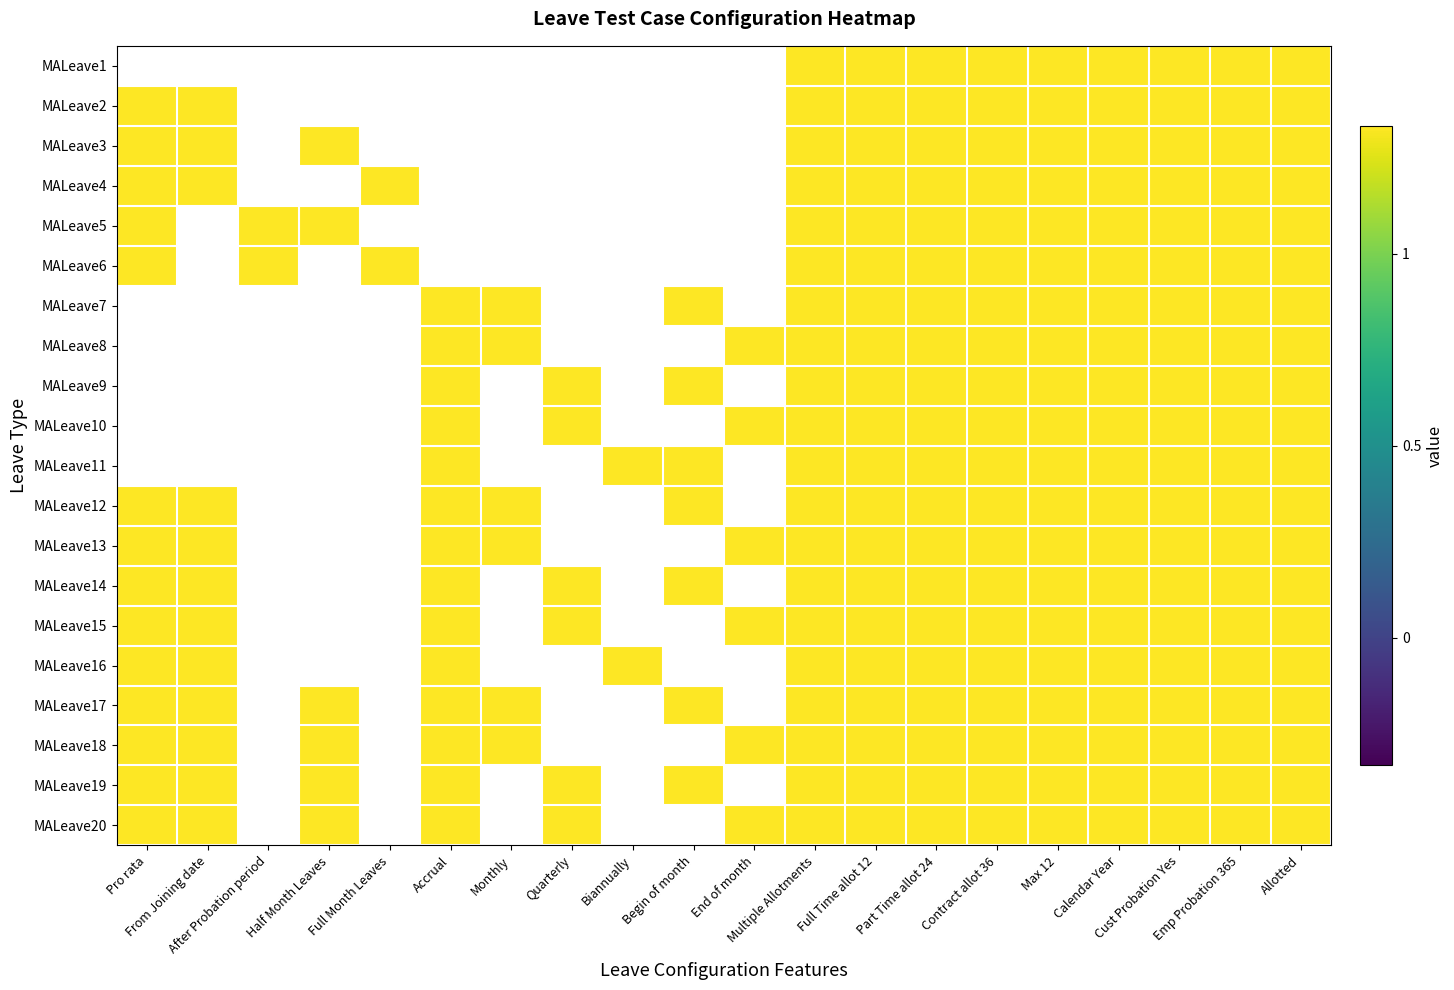

Between End of month and Begin of month, which is larger?

Begin of month